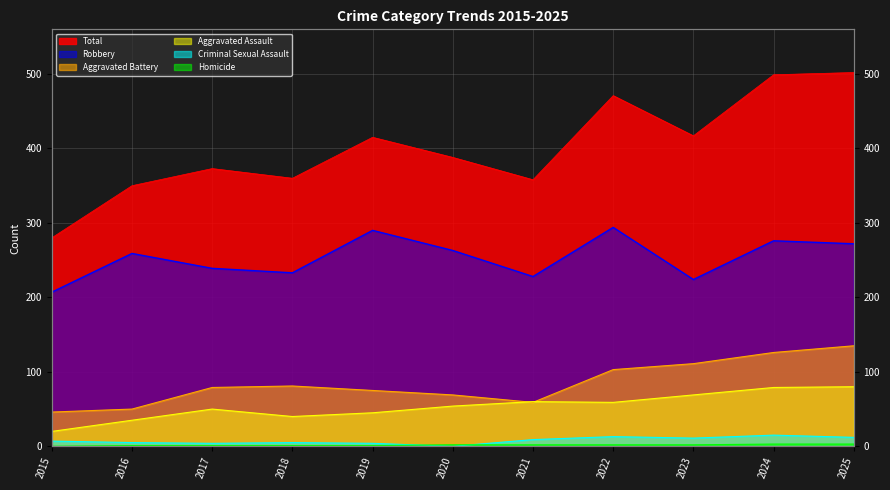

What is the sum of the Robbery values at 2021 and 2020?

491